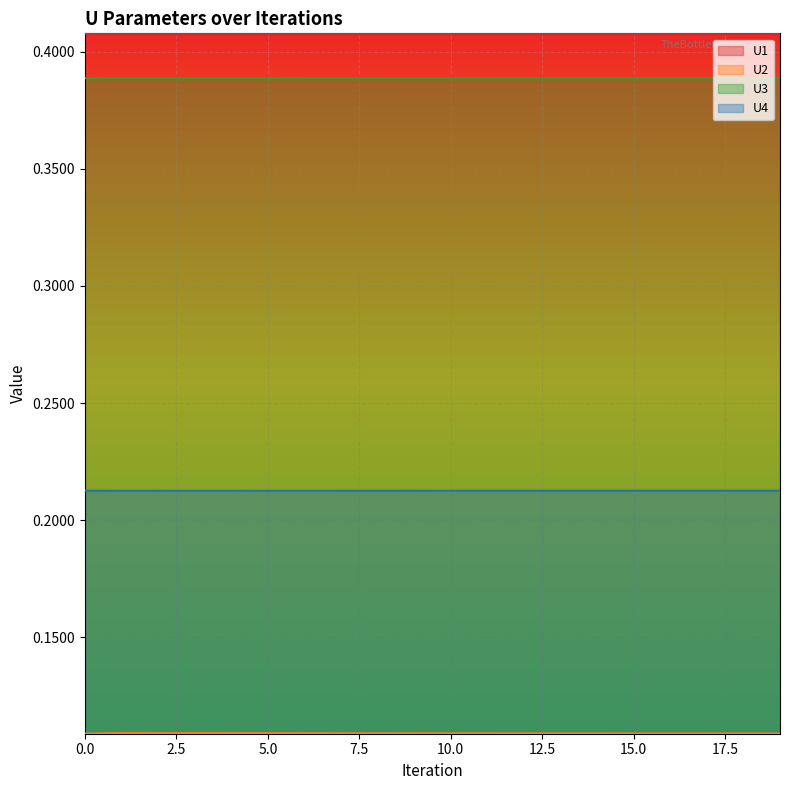

True or false: U2 has more than 1 interior local peaks.

True